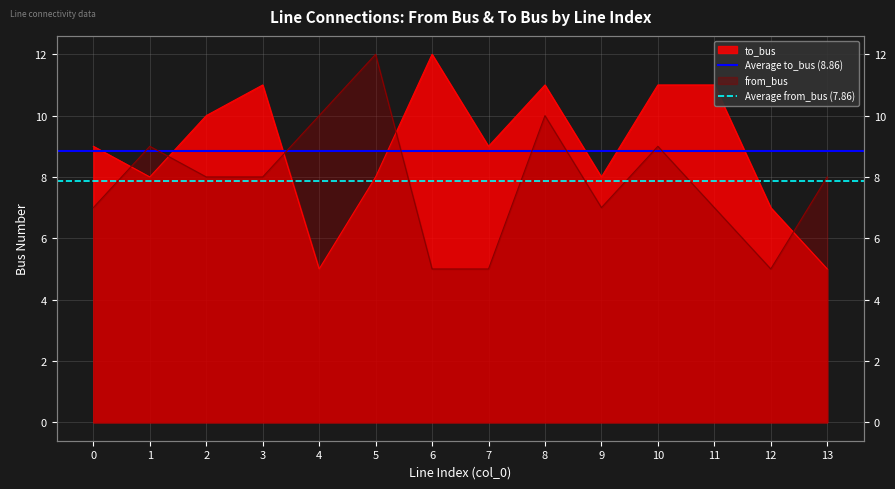

What is the average value of the Average from_bus (7.86) series?

7.9